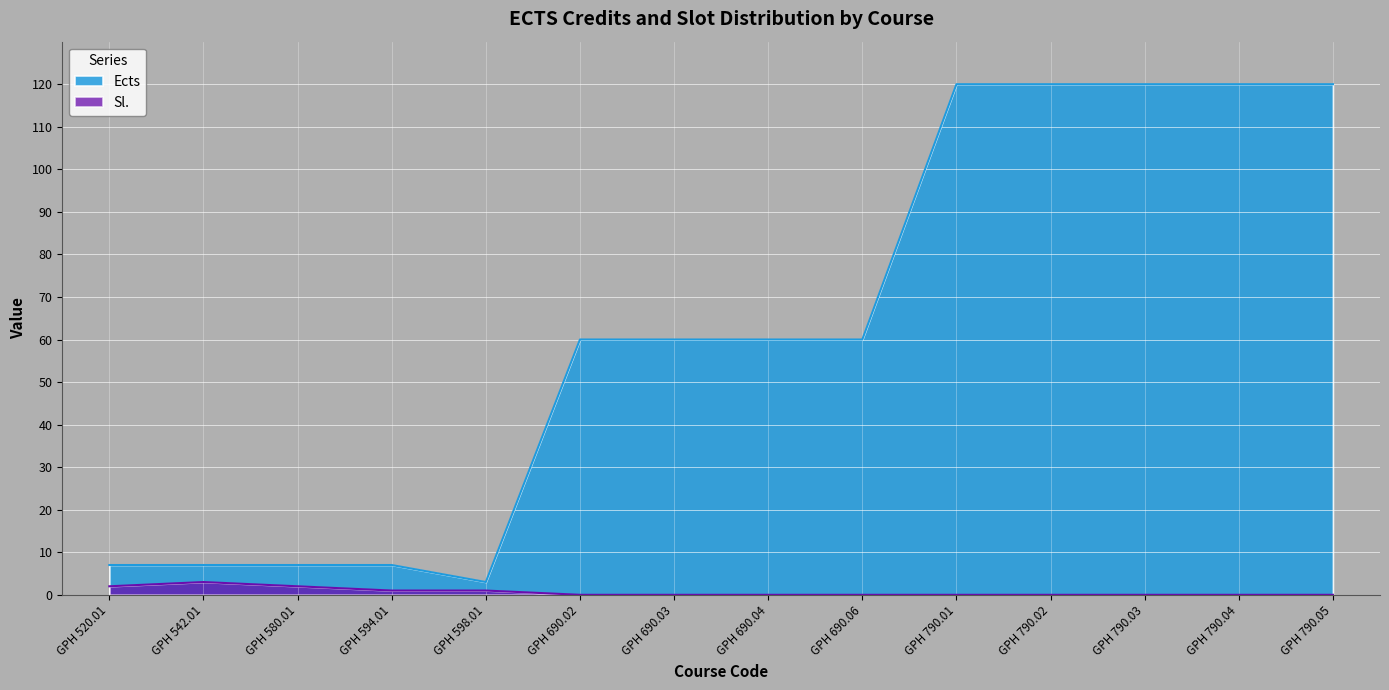

List the labels in order of Sl. value, largest first.

GPH 542.01, GPH 520.01, GPH 580.01, GPH 594.01, GPH 598.01, GPH 690.02, GPH 690.03, GPH 690.04, GPH 690.06, GPH 790.01, GPH 790.02, GPH 790.03, GPH 790.04, GPH 790.05